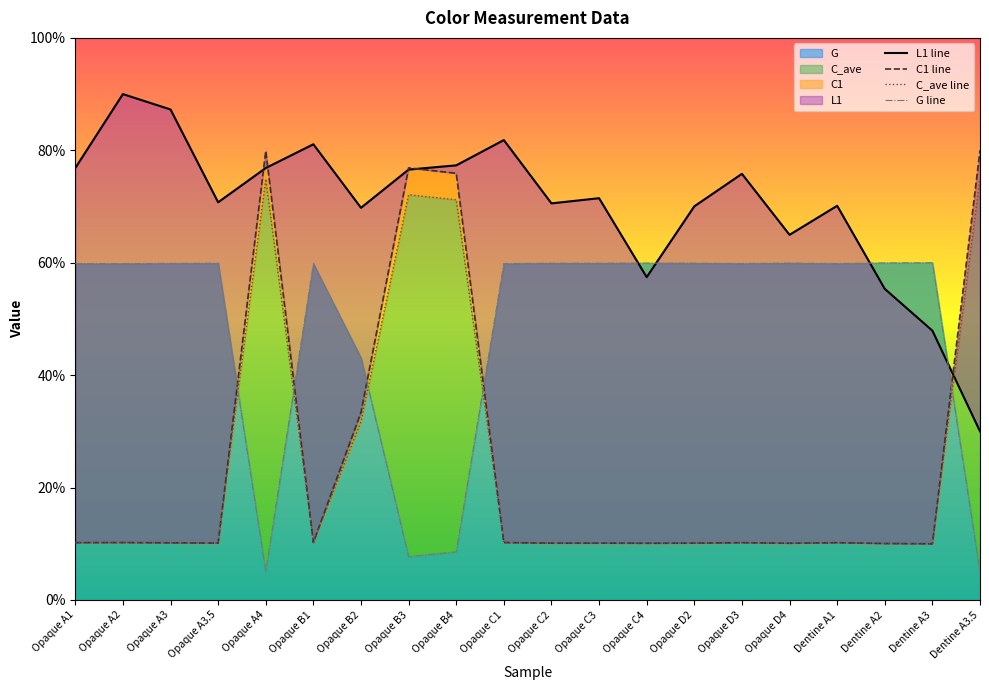

What is the average value of the G series?

48.4